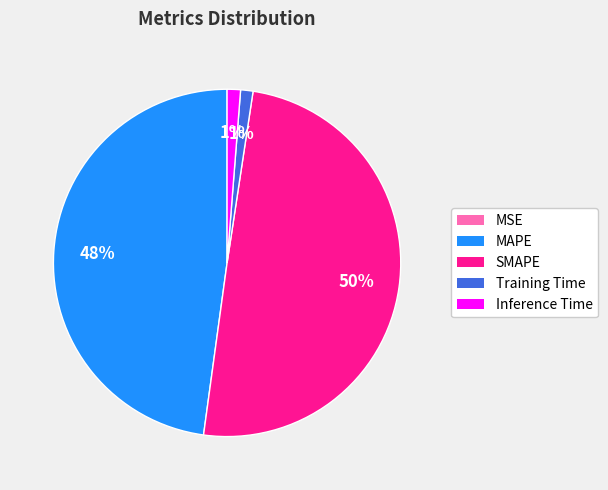

True or false: MAPE accounts for 54% of the total.

False